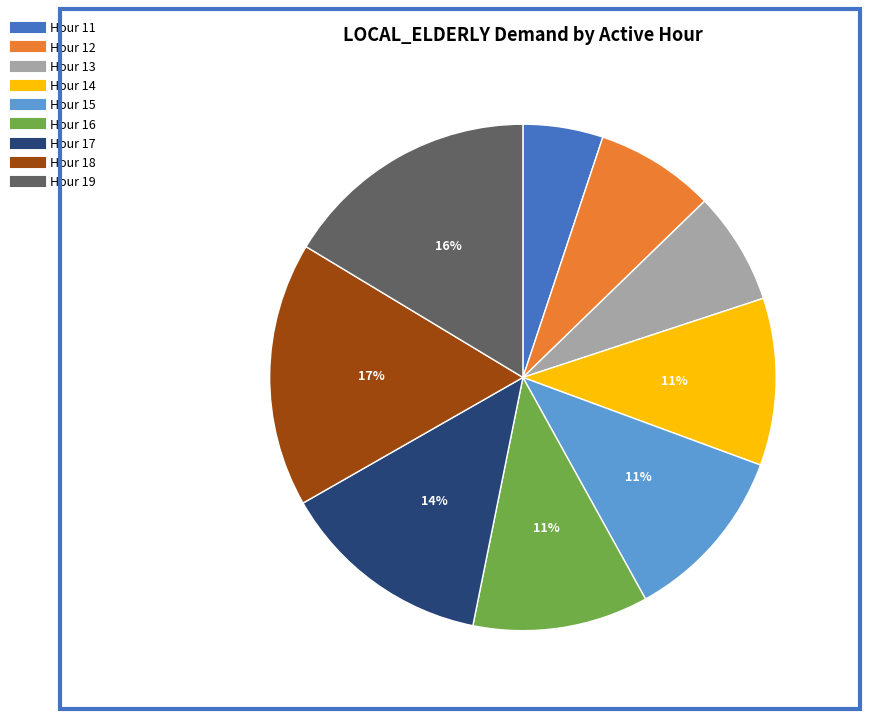

Does any single category account for the majority?

No